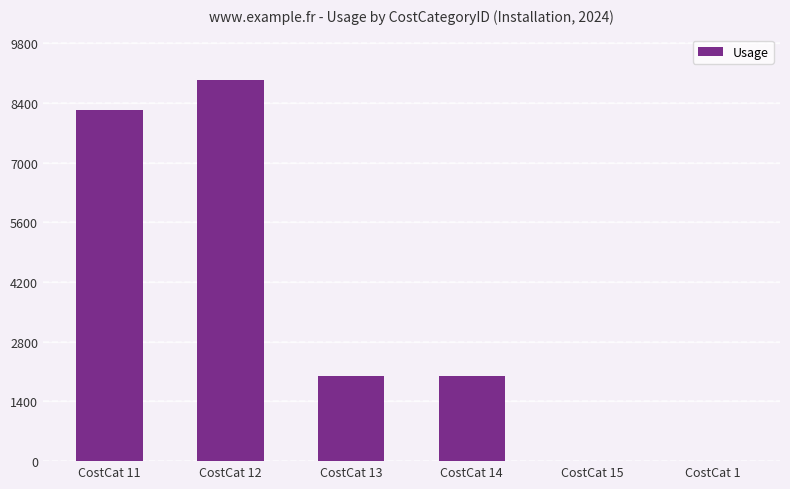

What is the maximum value shown in the chart?

8927.2